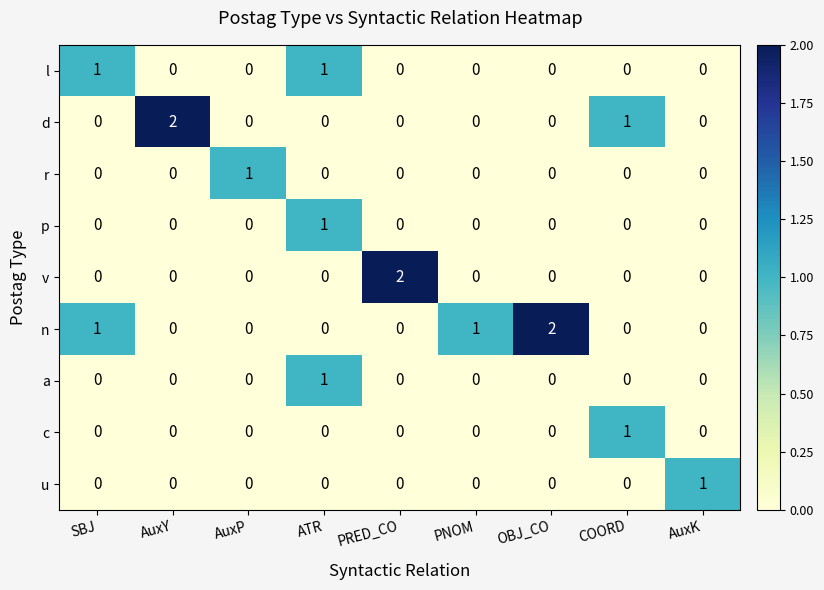

Count the u values in the range 0 to 1.

9